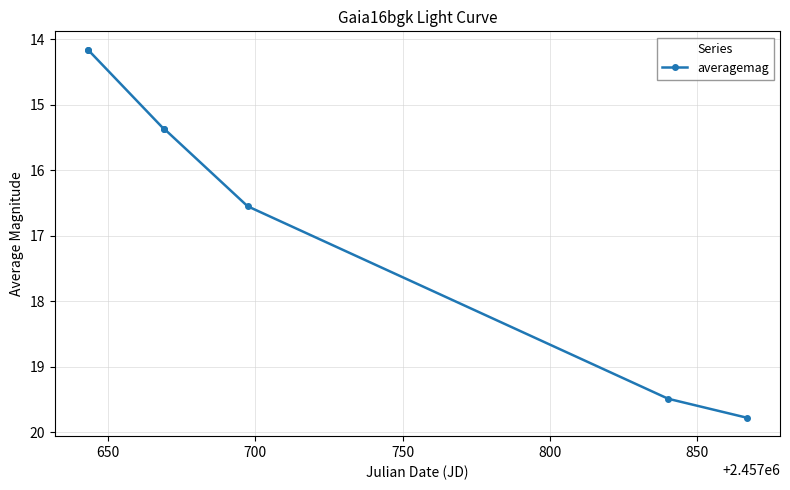

What is the maximum value shown in the chart?

19.8